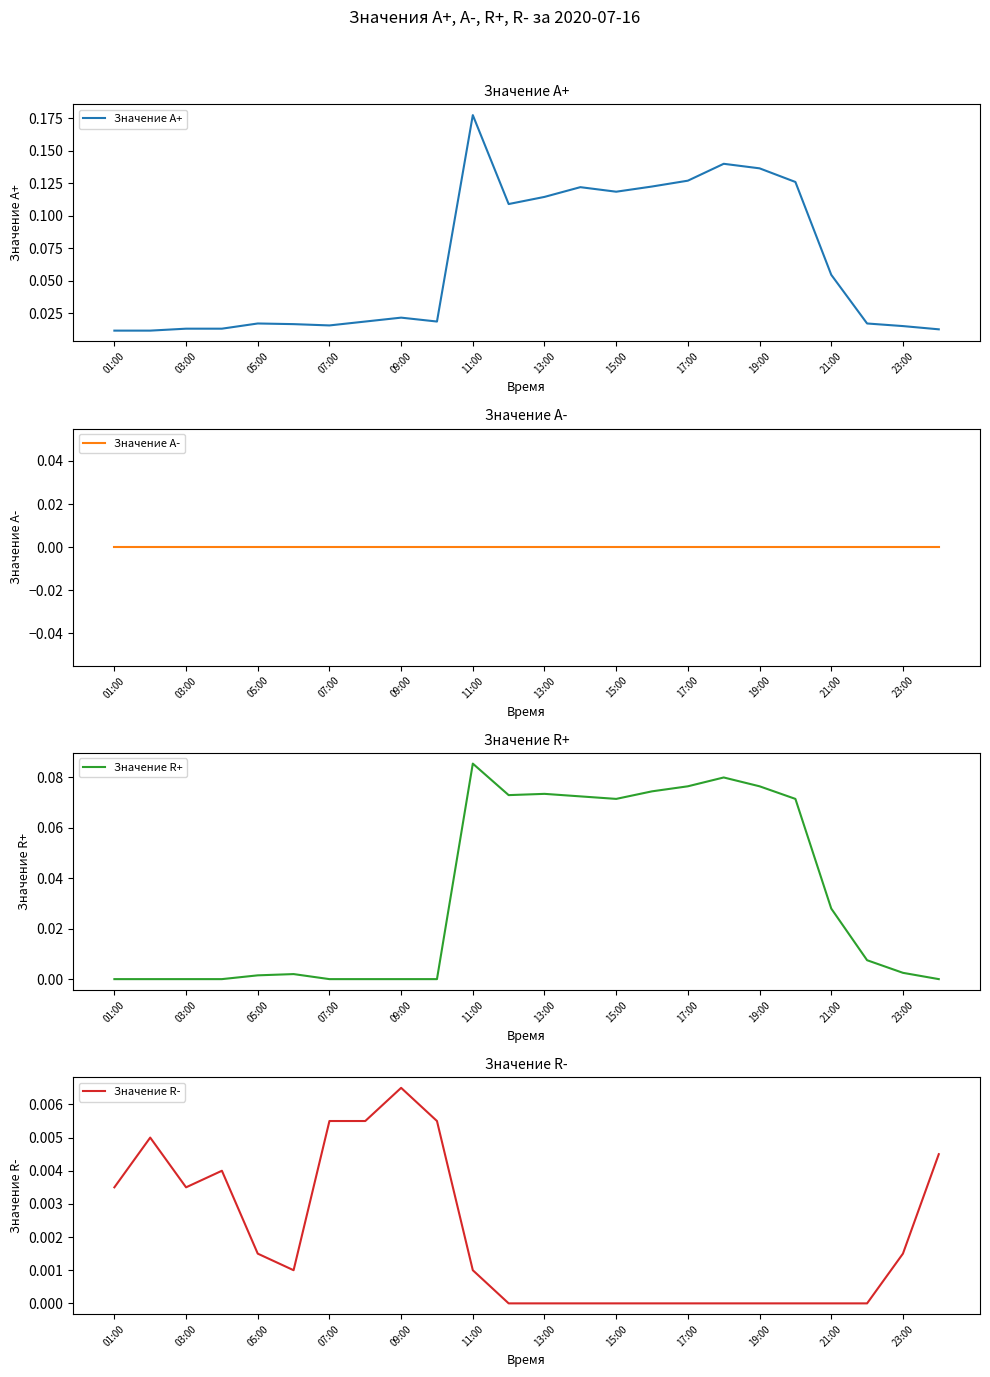

Which series has the largest range (max minus min)?

Значение A+